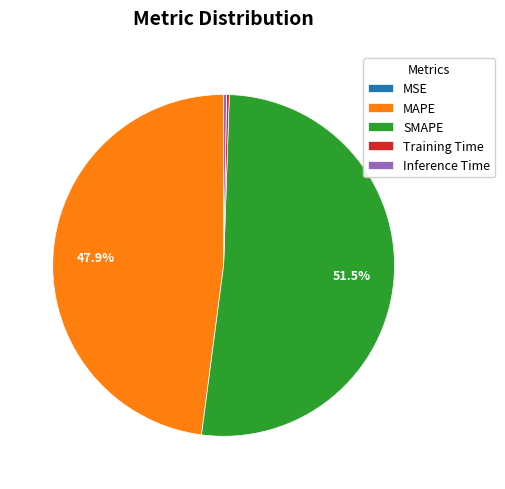

What is the majority slice?

SMAPE